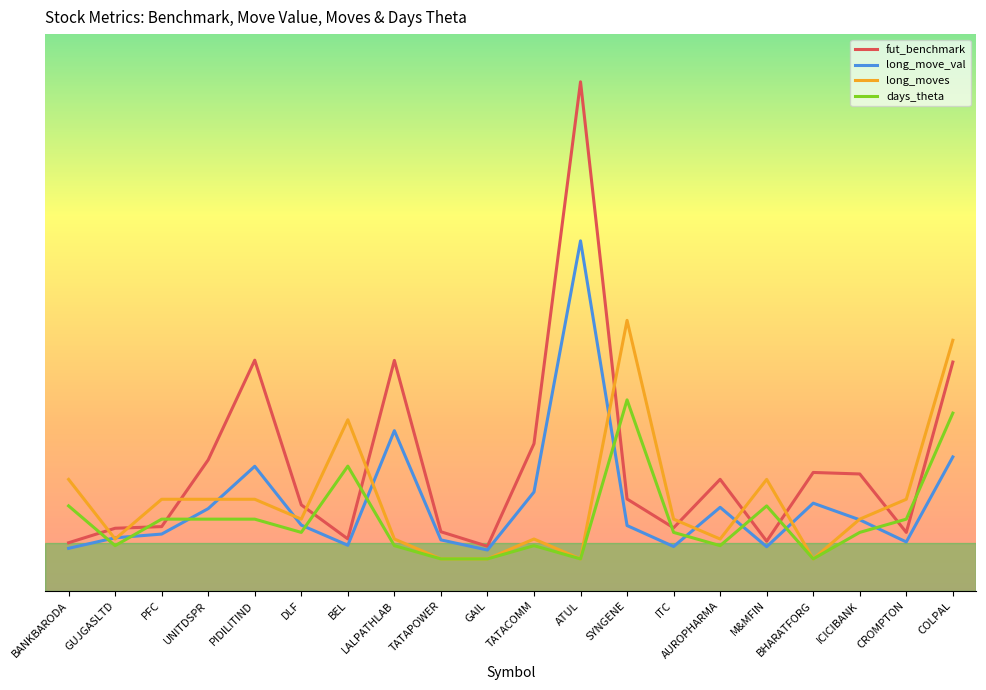

What are all the series names shown in the legend?

fut_benchmark, long_move_val, long_moves, days_theta